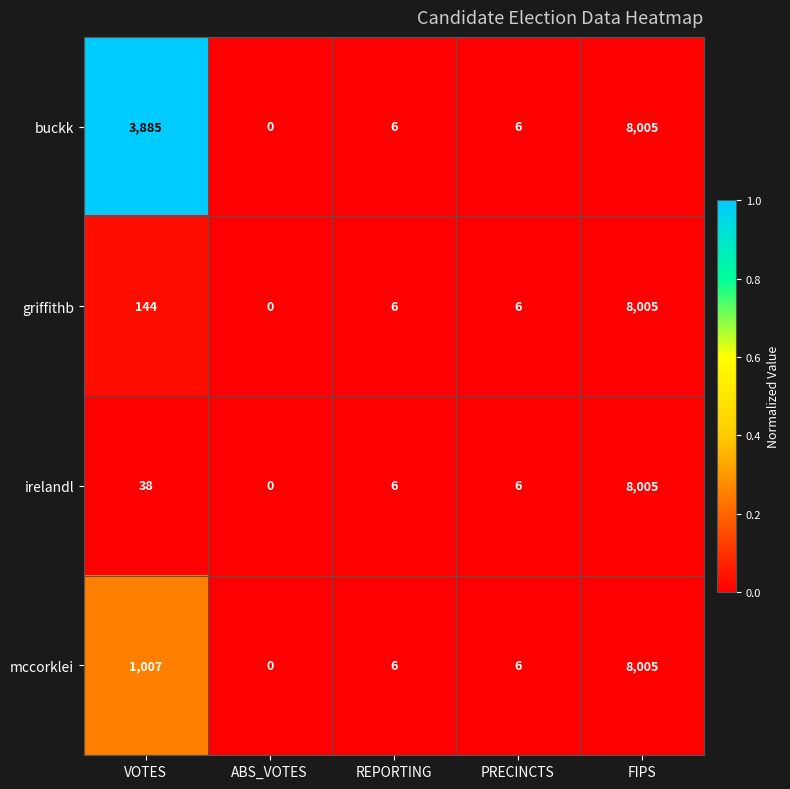

What is the maximum value for irelandl?

8005